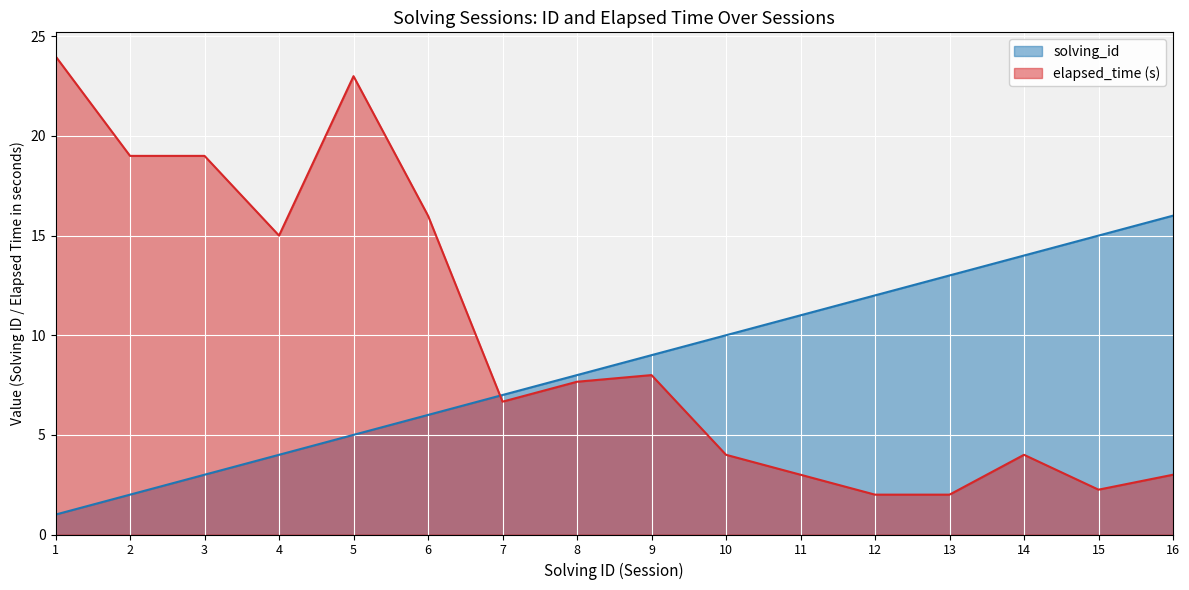

Count the number of data series in this chart.

2